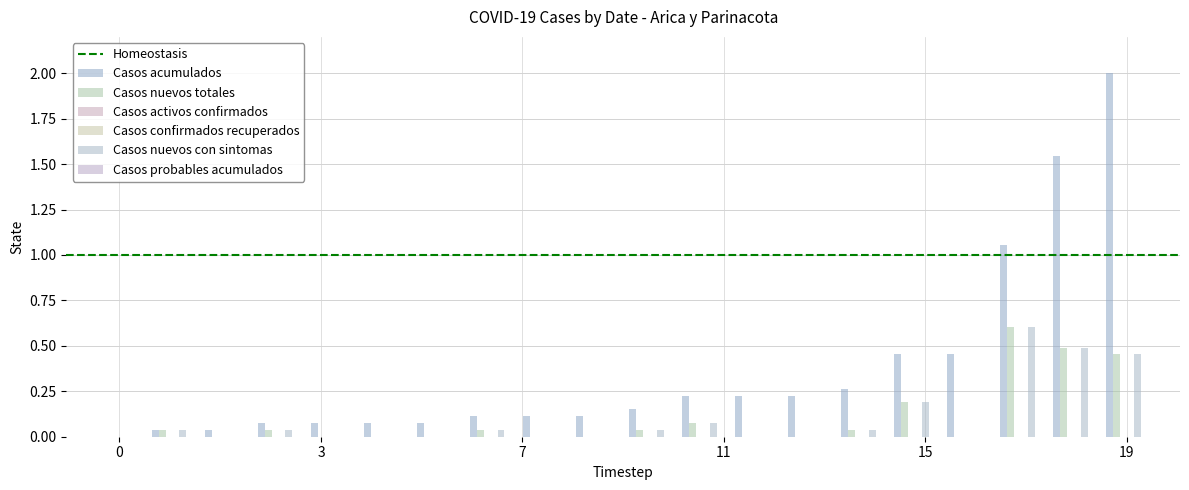

Between 2020-04-01 and 2020-04-07, which series saw the biggest shift?

Casos acumulados